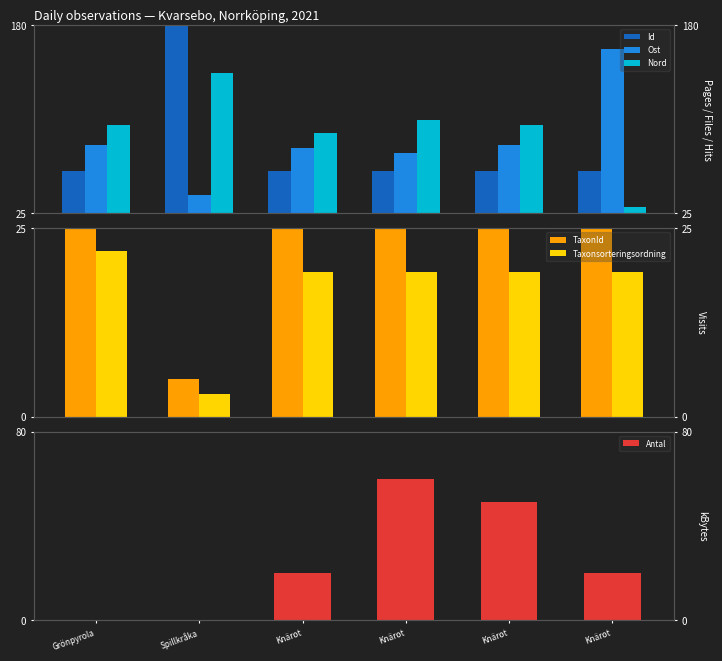

Reading left to right, list all the values displayed in this chart.

Id: 60.0	180.0	60.1	60.1	60.0	60.0
Ost: 80.8	40.0	78.4	74.8	80.8	160.0
Nord: 97.8	140.0	91.4	101.7	97.8	30.0
TaxonId: 25.0	5.0	24.9	24.9	24.9	24.9
Taxonsorteringsordning: 22.0	3.0	19.2	19.2	19.2	19.2
Antal: 0.0	0.0	20.0	60.0	50.0	20.0